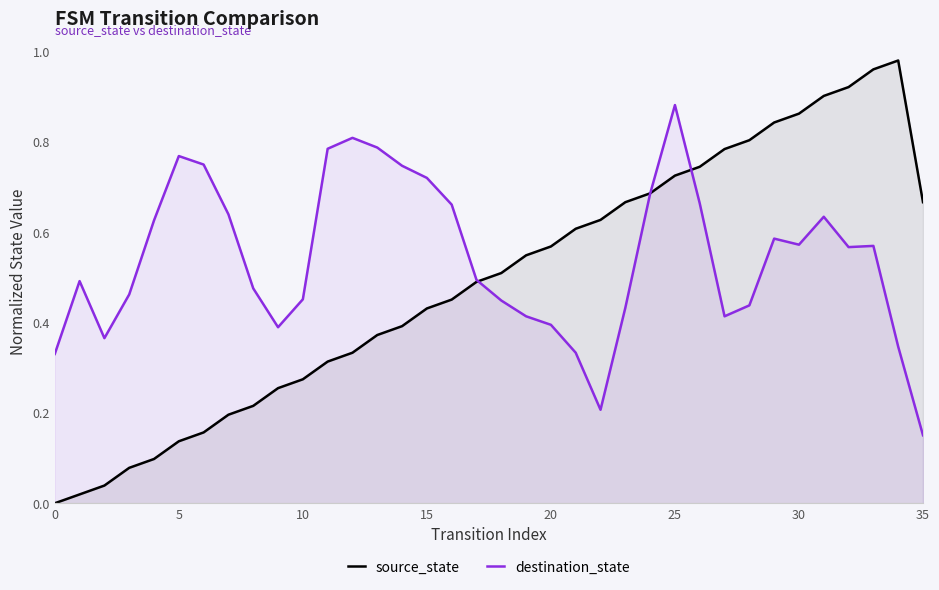

What is the difference between the second highest and minimum values in the source_state series?

1.0